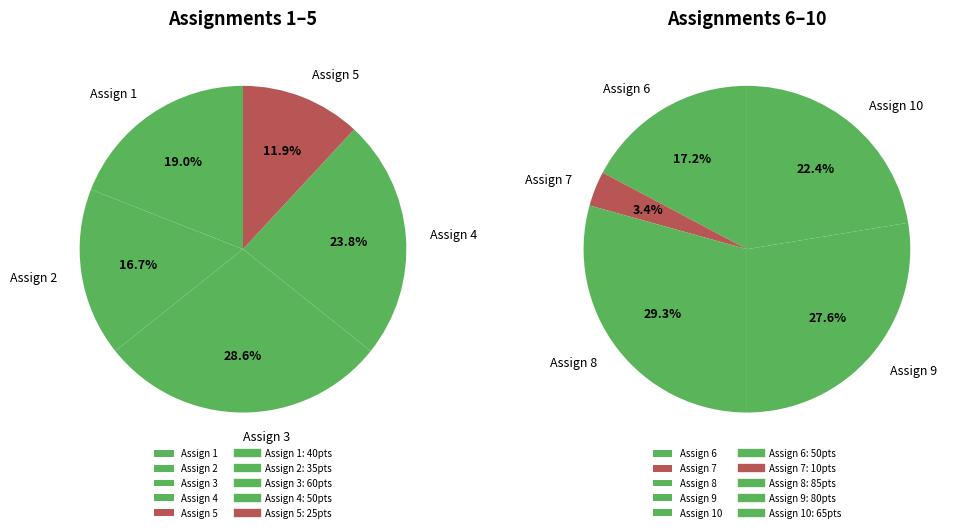

The Functions 2 slice represents 24% of the pie. True or false?

False